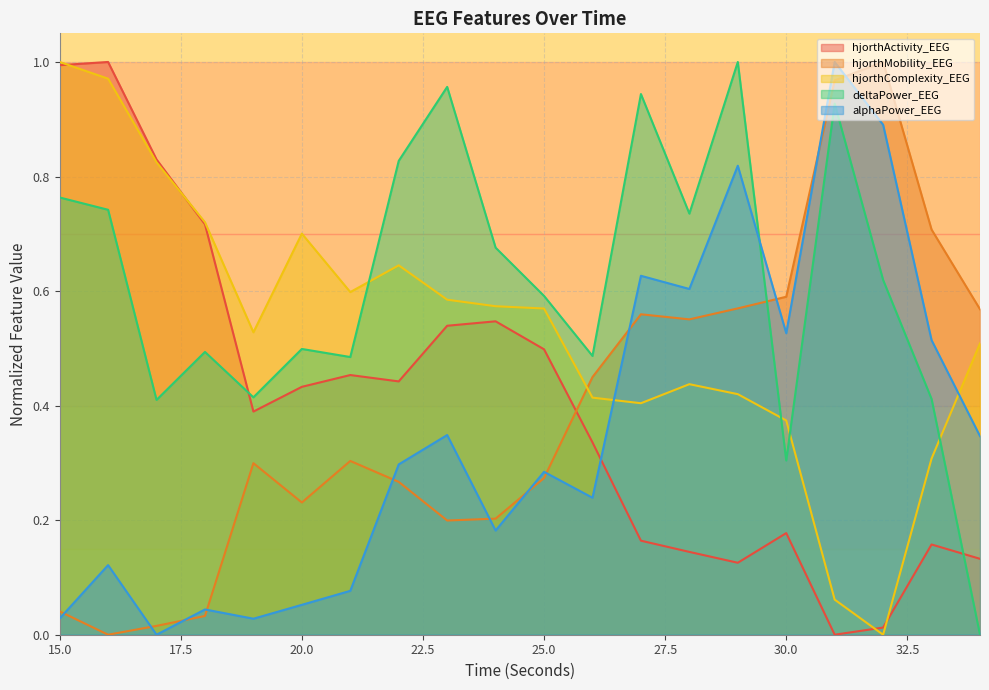

What are all the series names shown in the legend?

hjorthActivity_EEG, hjorthMobility_EEG, hjorthComplexity_EEG, deltaPower_EEG, alphaPower_EEG